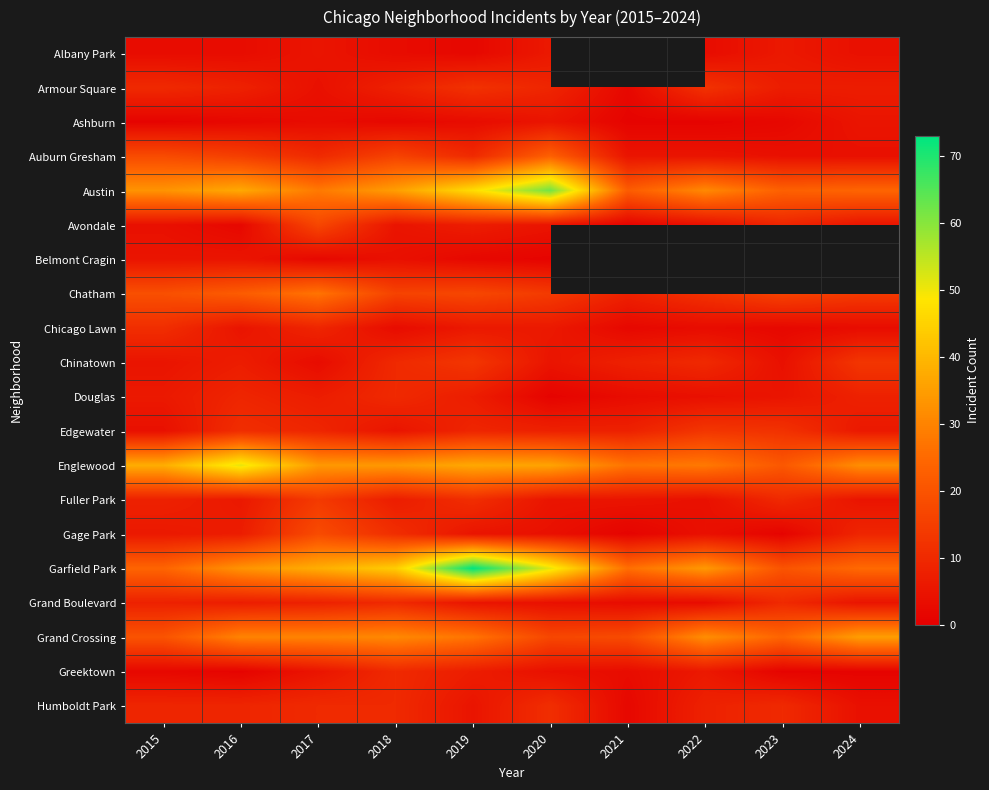

Which category has the highest value across all series?

2019